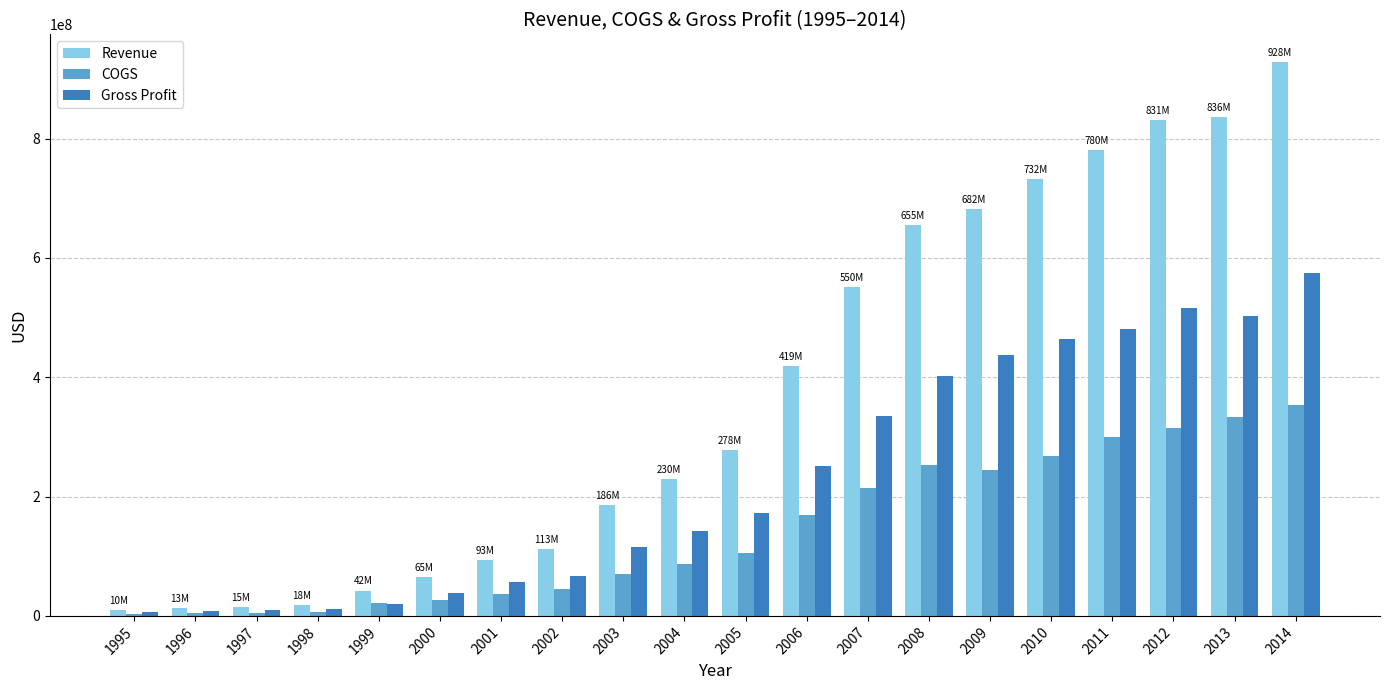

What is the sum of the COGS values at 2001 and 1995?

39514000